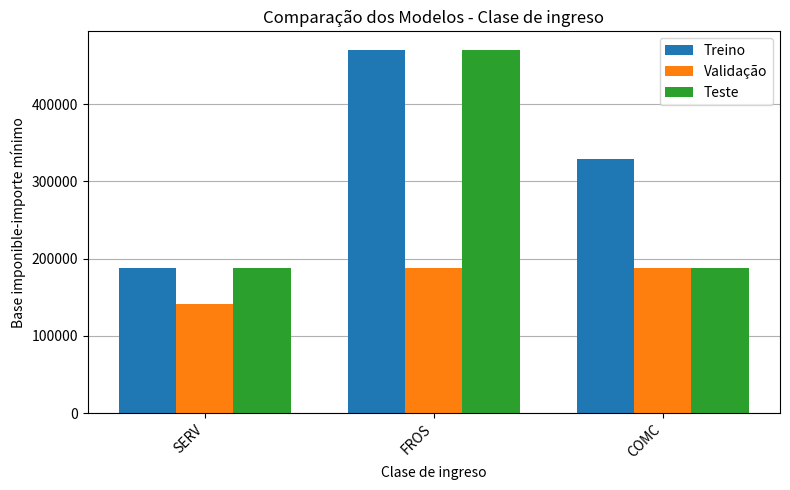

Read the Validação value at FROS, to the nearest 100.

188300